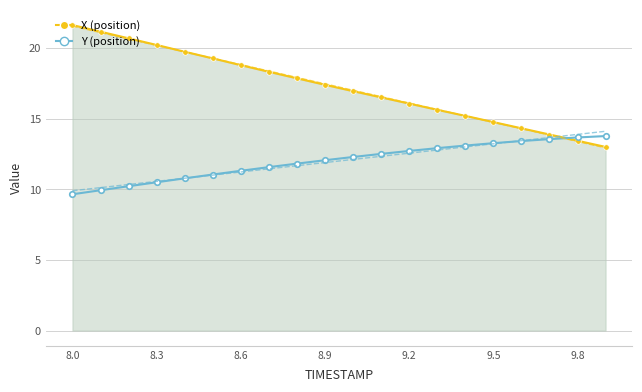

At which label does X (position) first exceed 17?

8.0